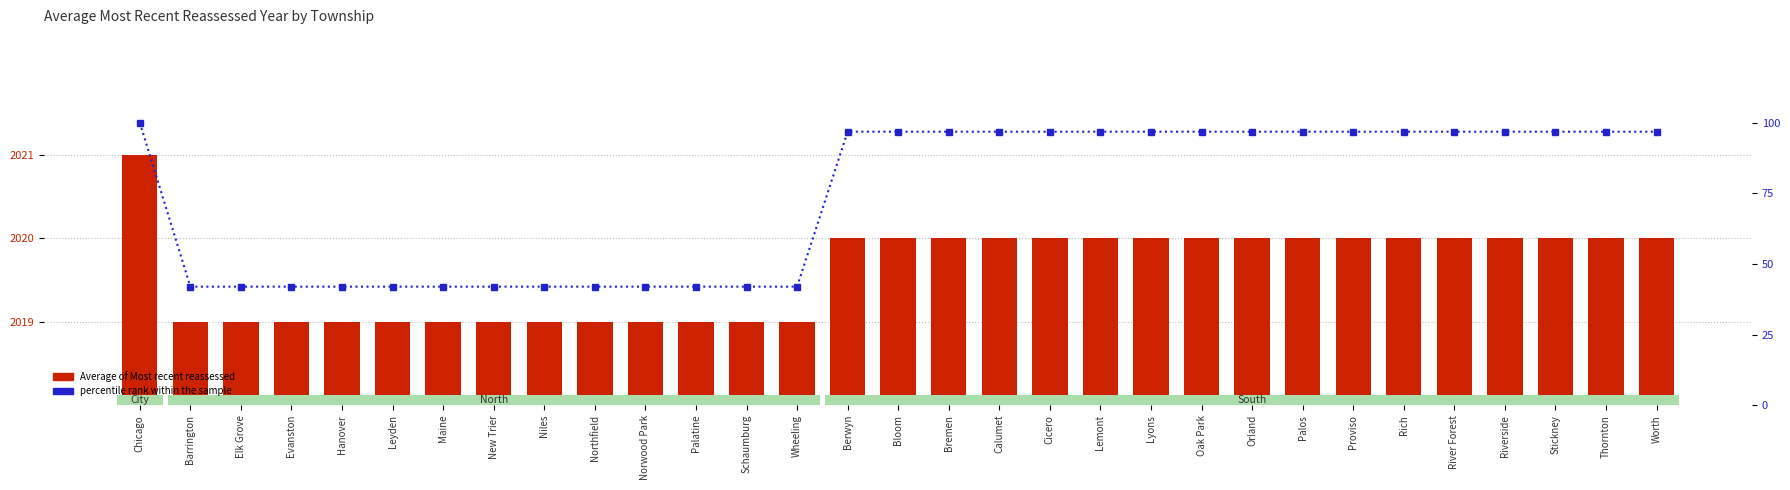

The value of Average of Most recent reassessed at Wheeling is 3541.9. True or false?

False